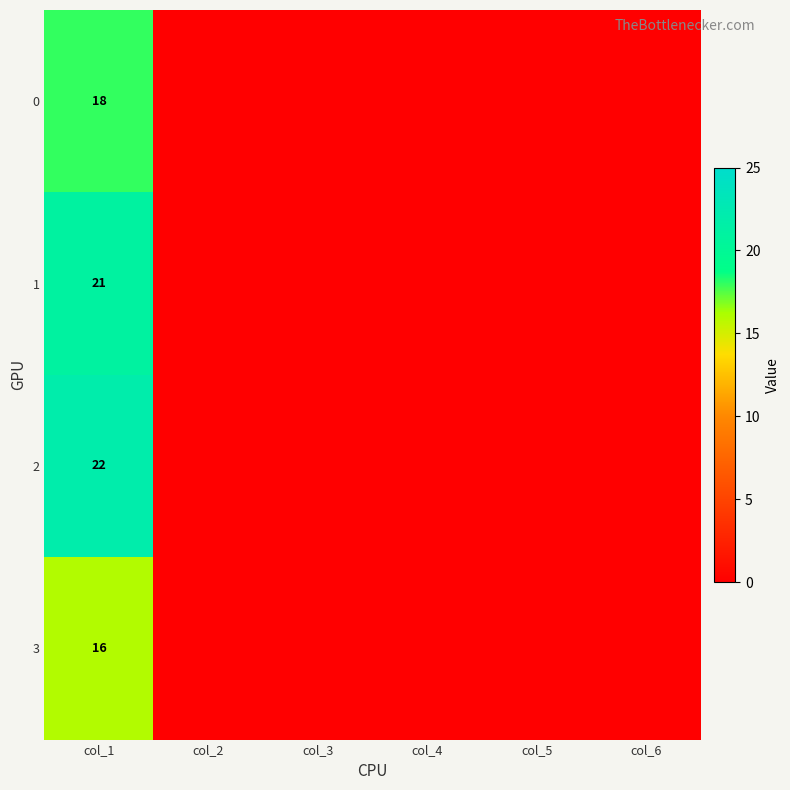

At col_1, list the series in order from largest to smallest.

2, 1, 0, 3